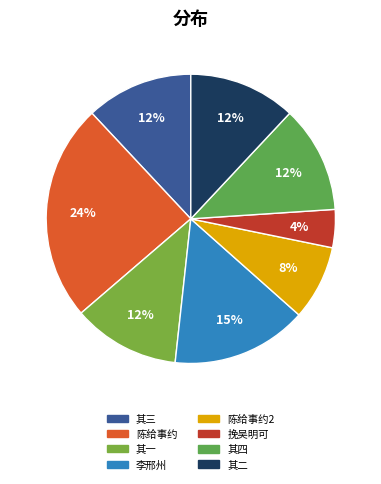

To the nearest percent, what is the average slice percentage?

12%